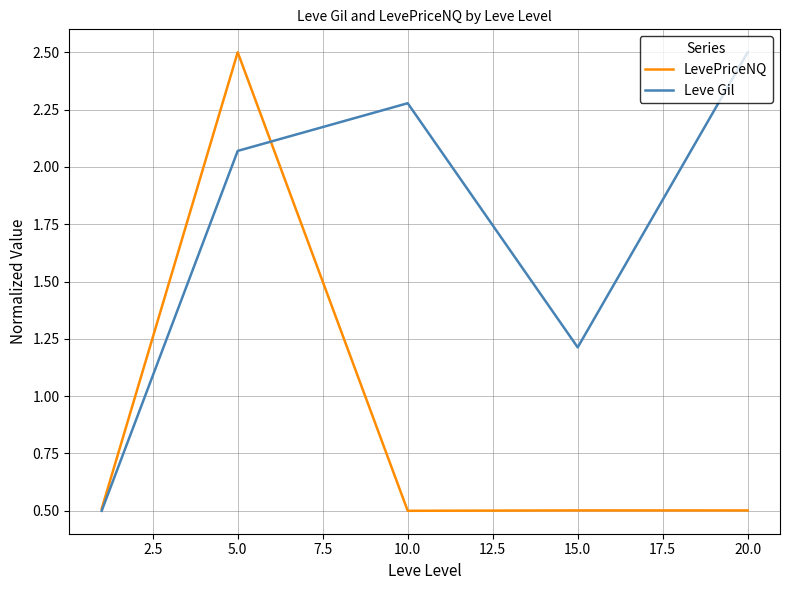

Which series has the largest total across all categories?

Leve Gil